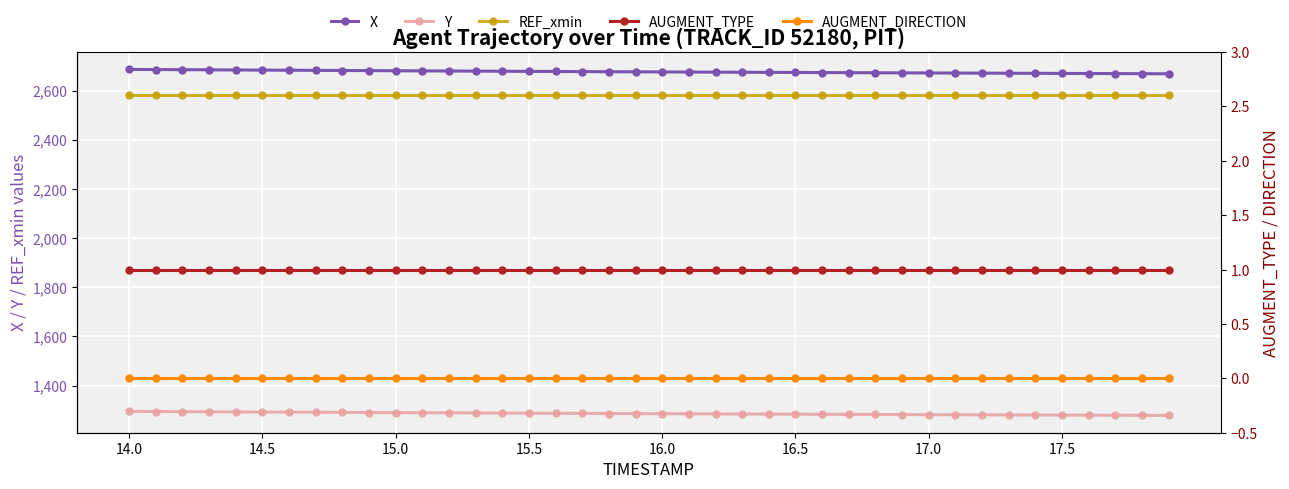

At how many categories does at least one series exceed 726?

40